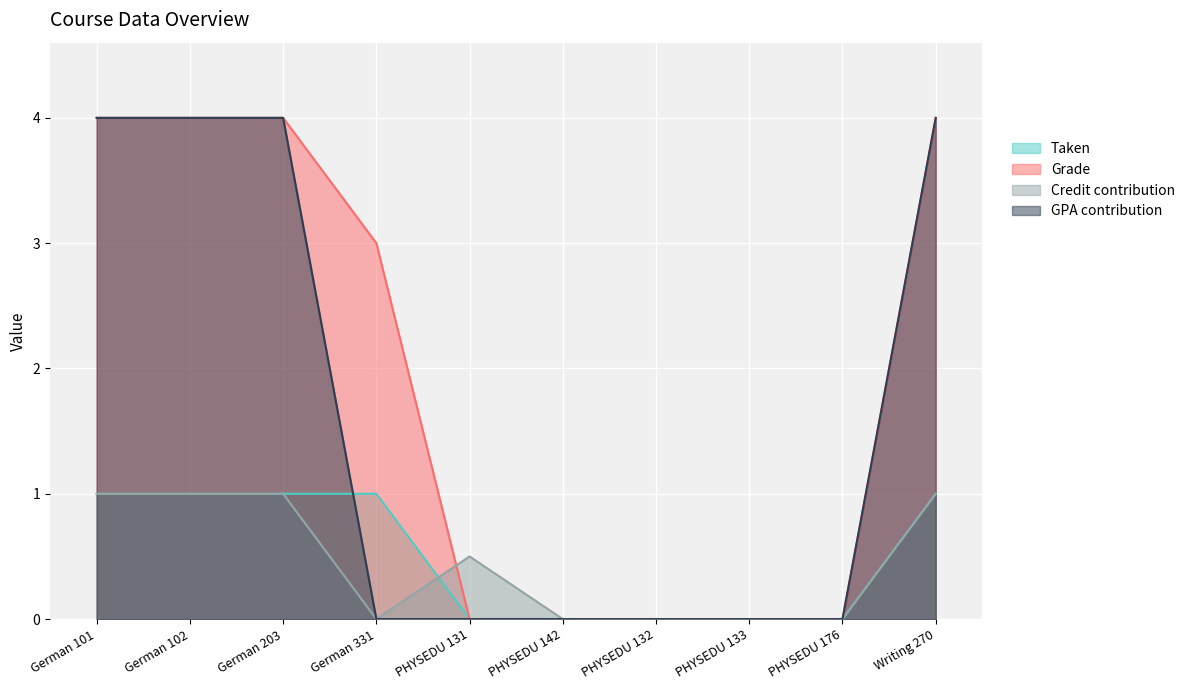

How many categories are shown in the chart?

10